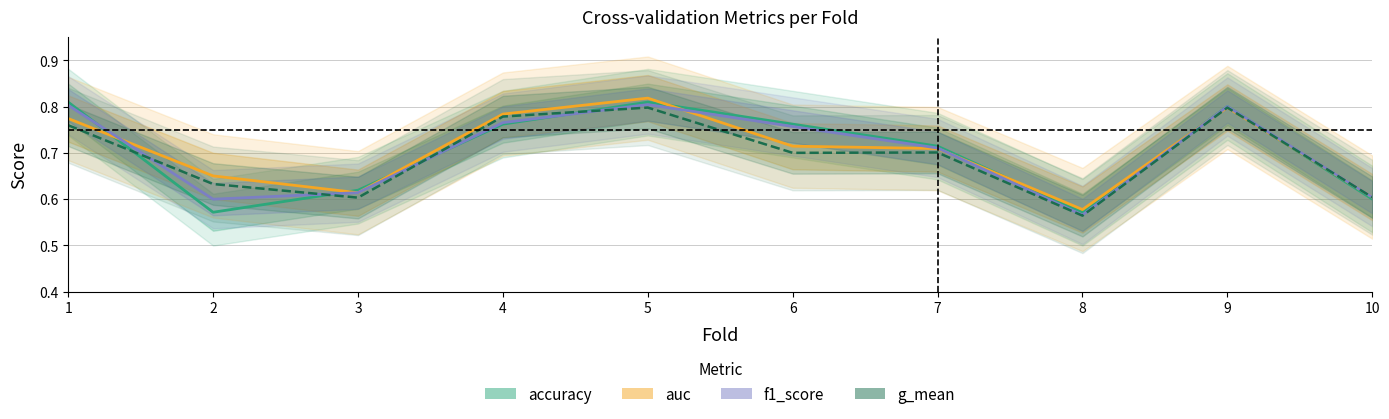

True or false: accuracy has a value of 0.6 at 2.

True